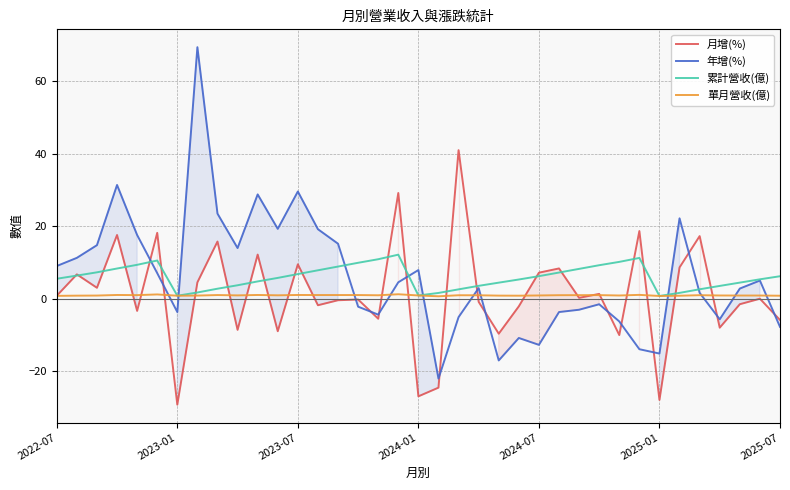

What is the smallest value displayed?

-29.2